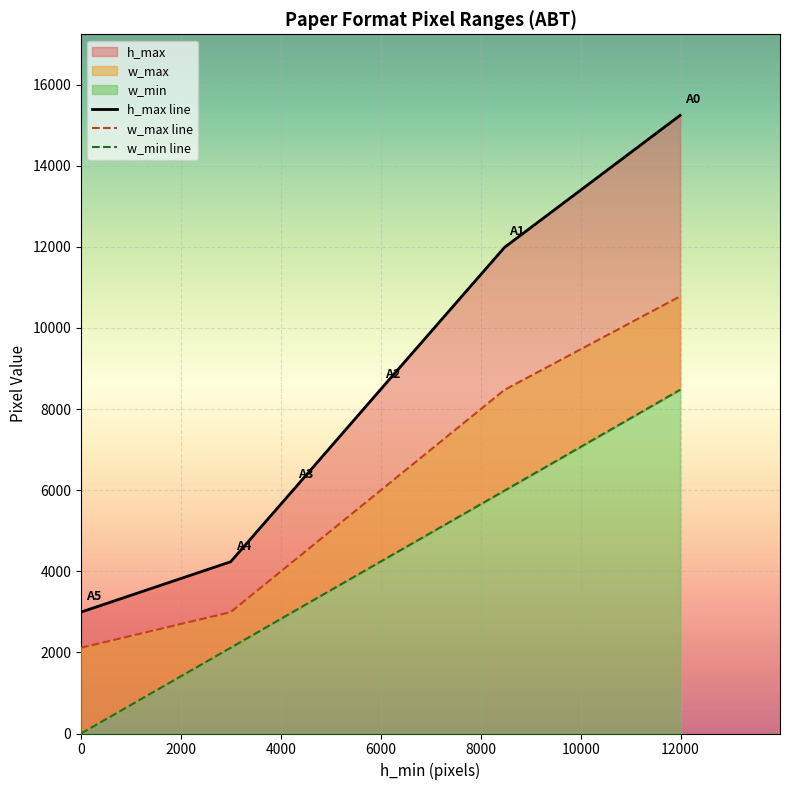

What is the difference between the highest and lowest values at 0?

2994